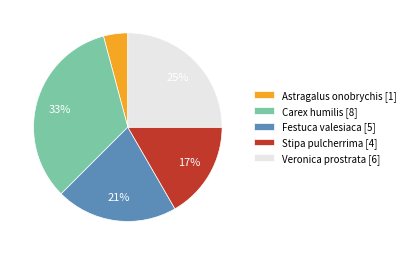

Does Veronica prostrata account for over 50% of the chart?

No